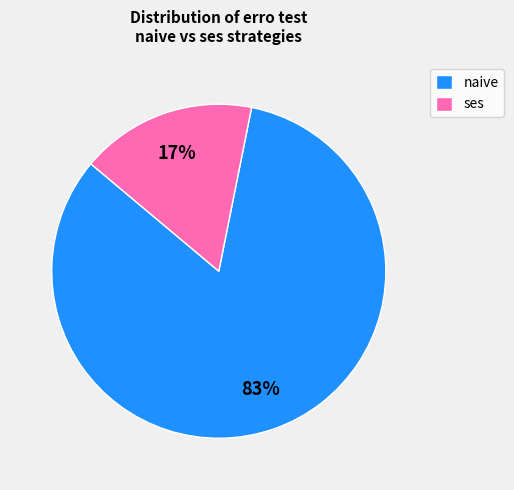

Rank the categories by value from lowest to highest.

ses, naive